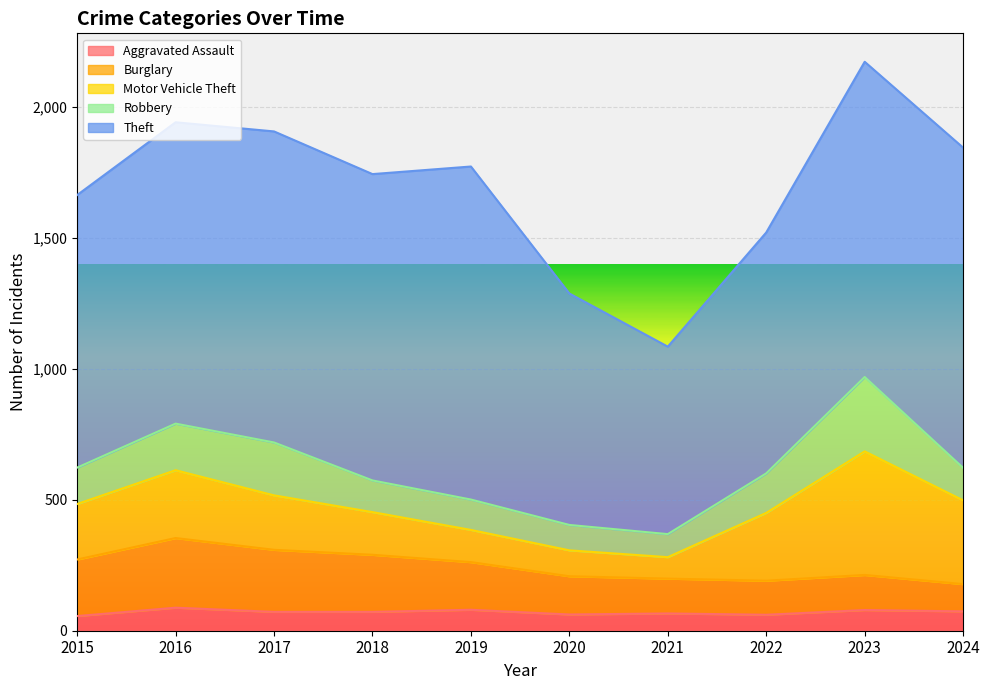

Rank the series by their maximum value, from highest to lowest.

Theft, Motor Vehicle Theft, Robbery, Burglary, Aggravated Assault